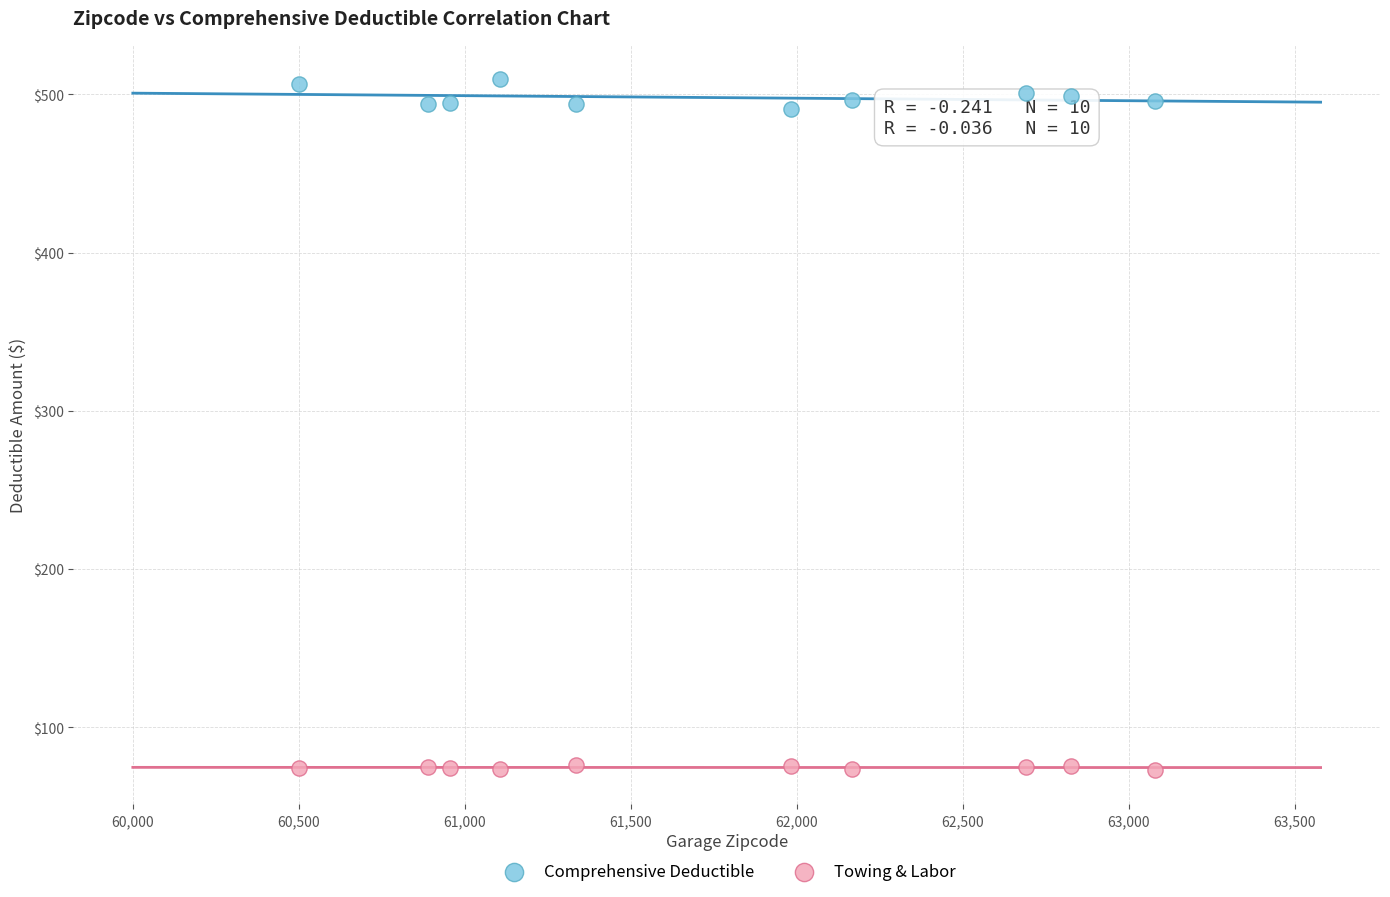

Across all data points, what is the range of X values (max minus min)?

2577.4